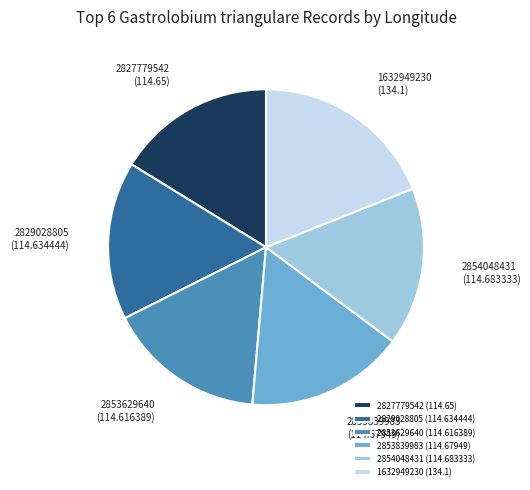

Is it true that 1632949230 (134.1) is 19% of the pie?

True